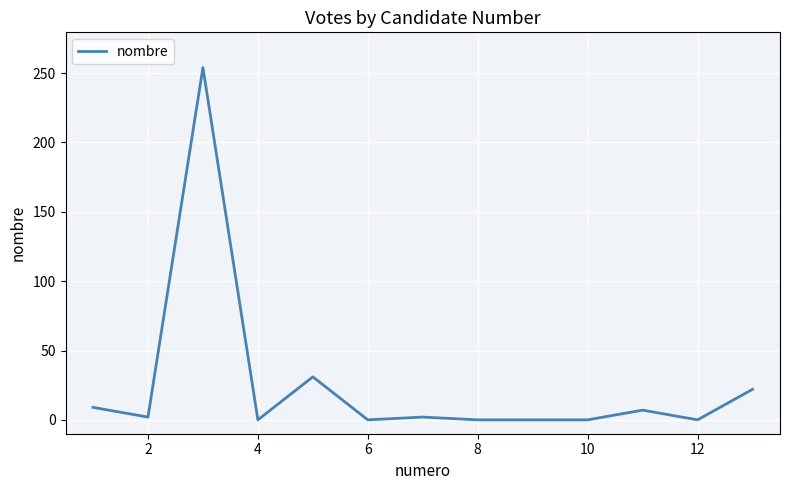

Is this an area chart (filled region under the line)?

No